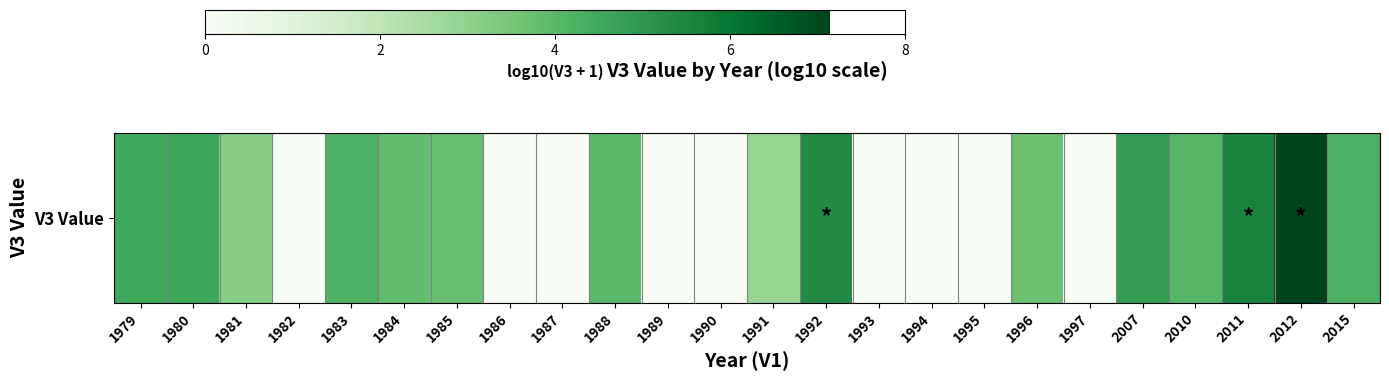

Reading right to left, transcribe all the data shown in this chart.

4.2	7.1	5.6	4.1	4.9	0.0	3.7	0.0	0.0	0.0	5.4	2.9	0.0	0.0	4.0	0.0	0.0	3.8	3.8	4.2	0.0	3.2	4.6	4.5